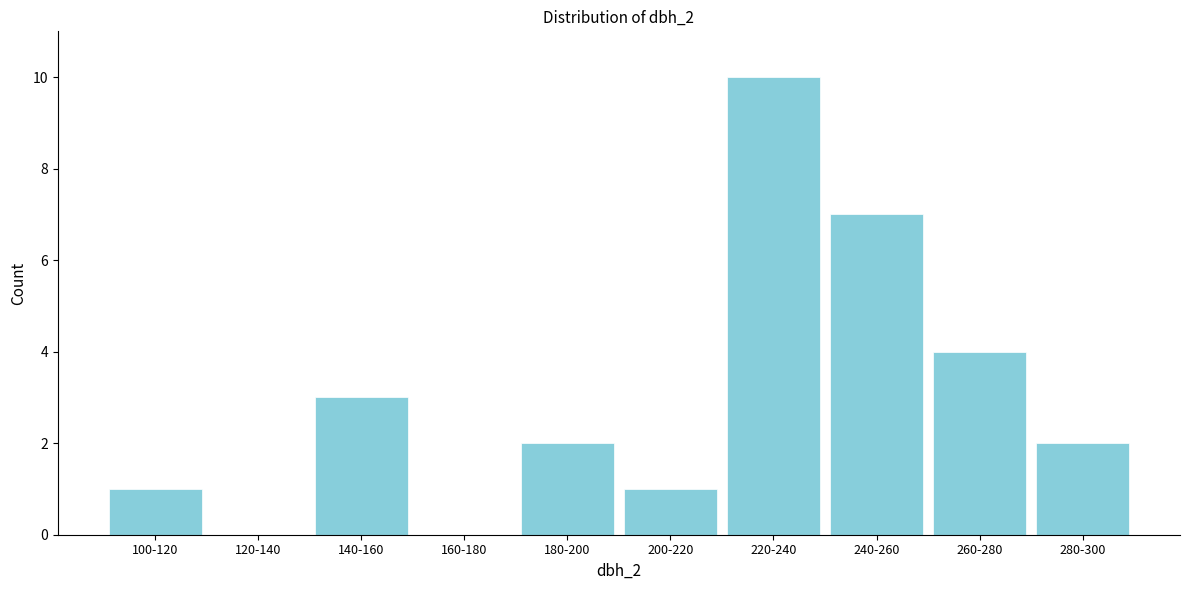

Reading right to left, list all the values displayed in this chart.

280-300=2	260-280=4	240-260=7	220-240=10	200-220=1	180-200=2	160-180=0	140-160=3	120-140=0	100-120=1